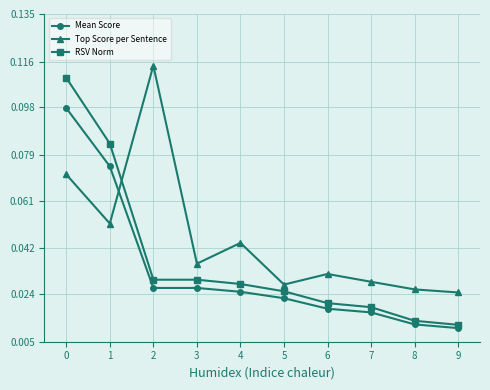

How many times do Top Score per Sentence and RSV Norm cross each other?

1